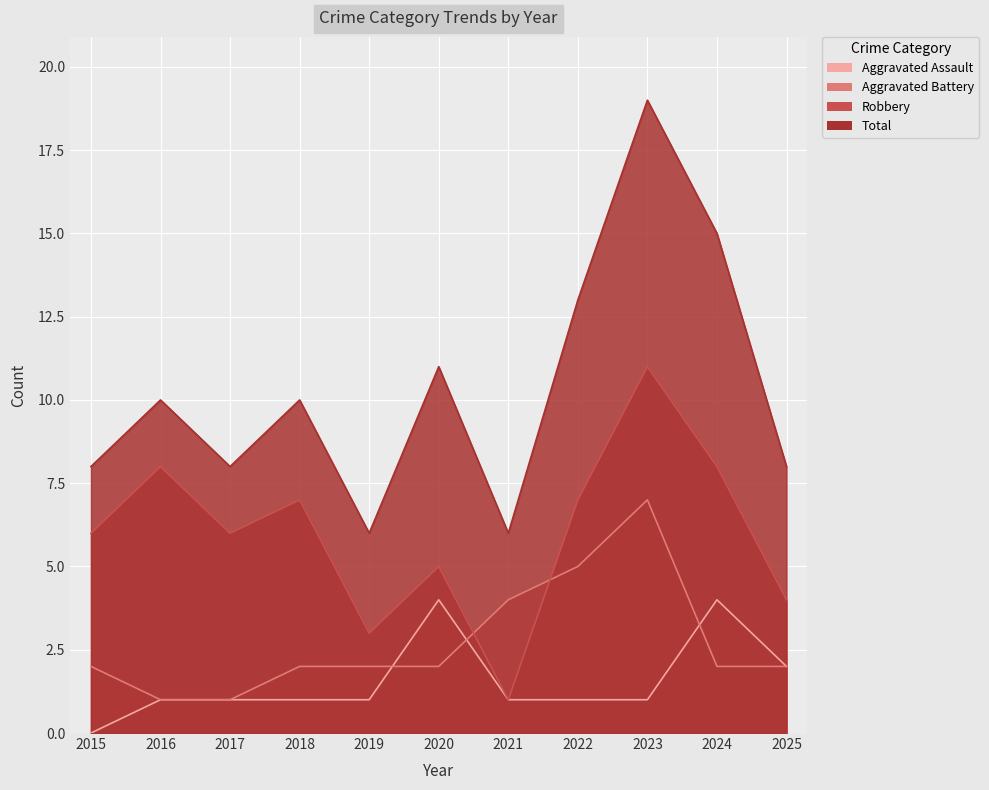

True or false: Aggravated Battery and Robbery intersect in this chart.

True